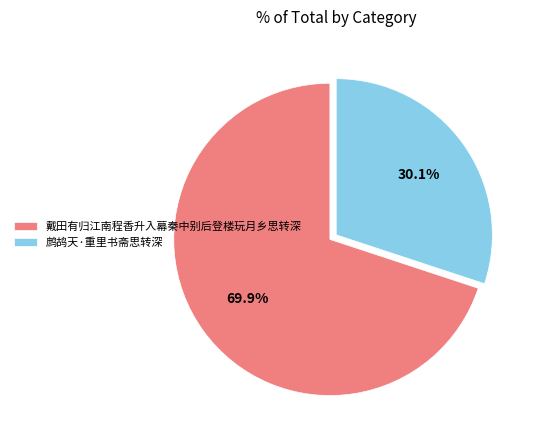

Between 戴田有归江南程香升入幕秦中别后登楼玩月乡思转深 and 鹧鸪天·重里书斋思转深, which is larger?

戴田有归江南程香升入幕秦中别后登楼玩月乡思转深